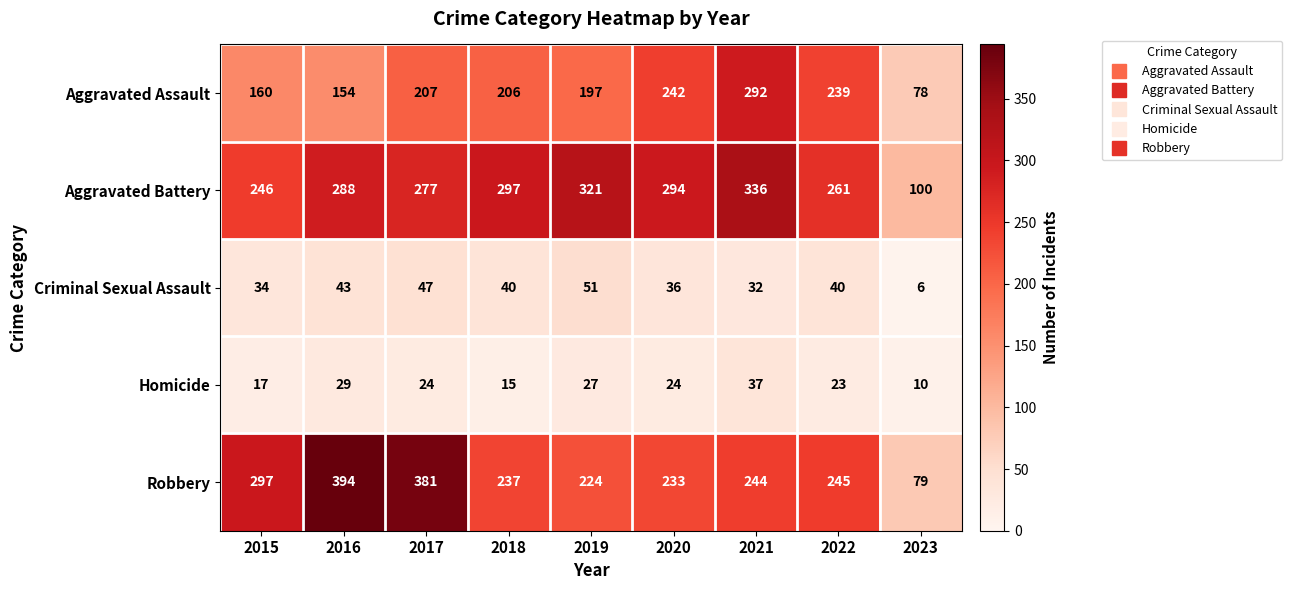

Which series has the largest total across all categories?

Aggravated Battery